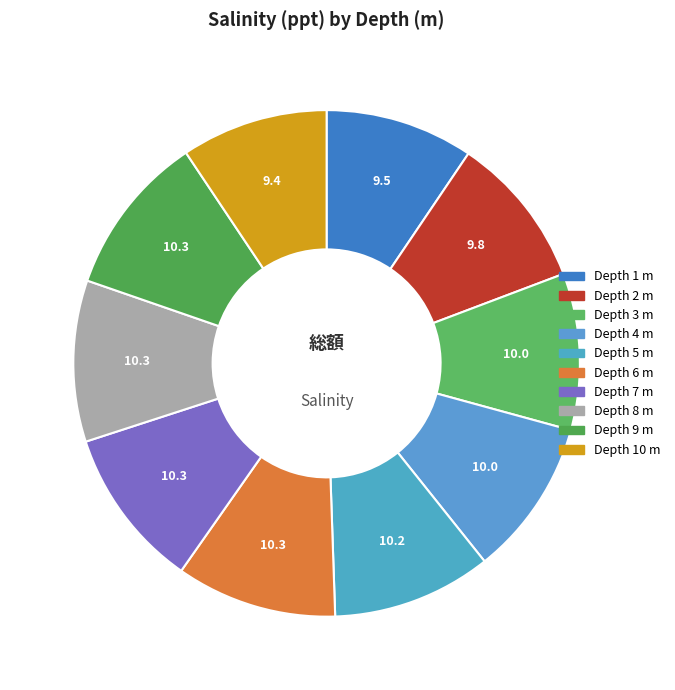

Count the number of slices in the pie.

10